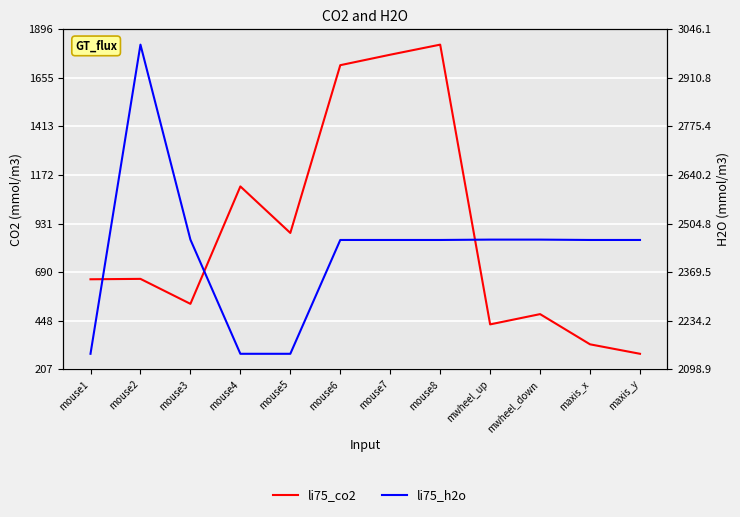

What is the sum of all li75_co2 values?

10672